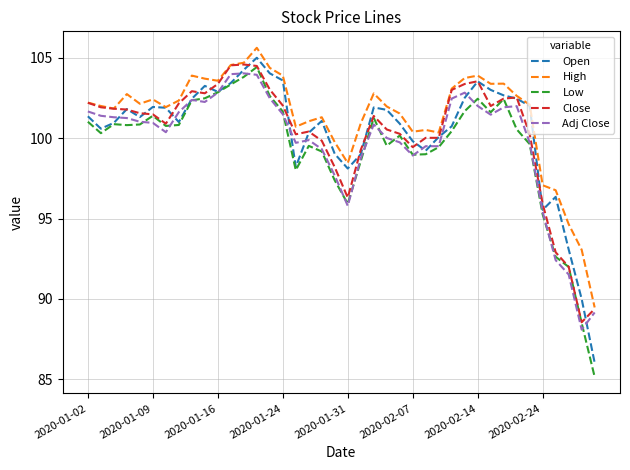

What is the greatest value displayed?

105.6